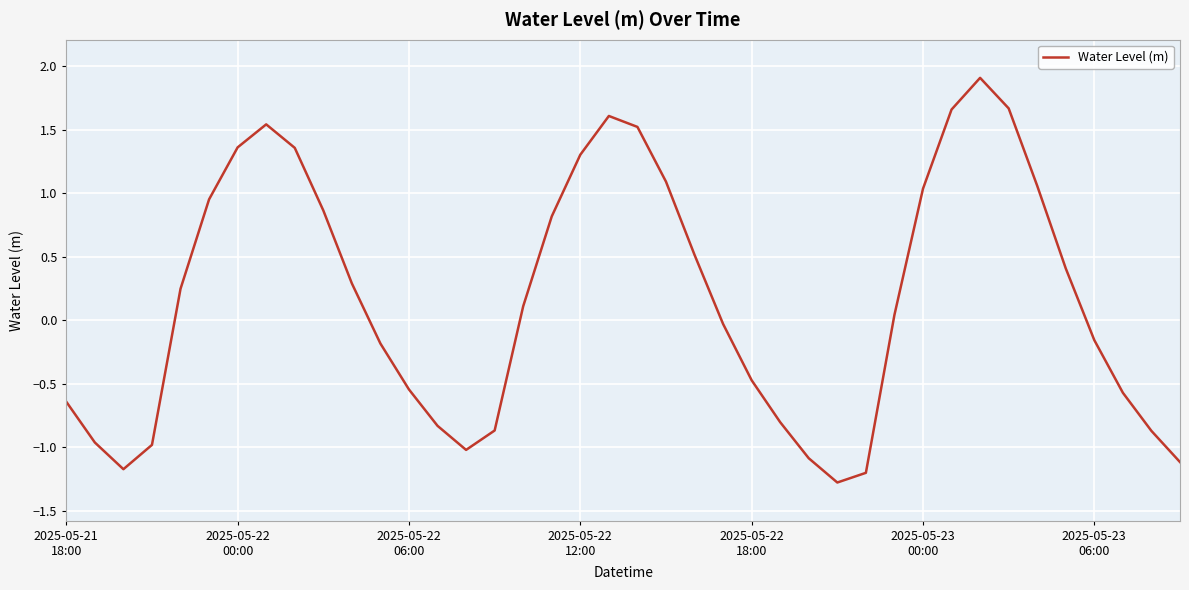

What is the minimum value shown in the chart?

-1.3